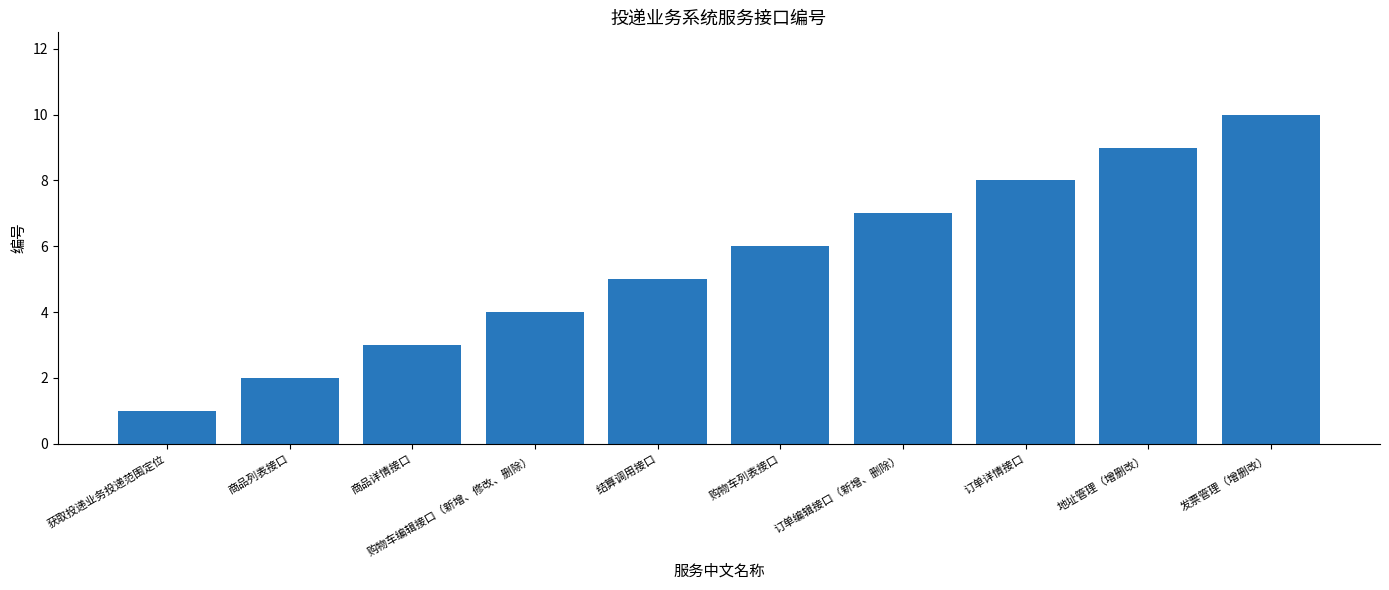

True or false: the data shows 9 at 地址管理（增删改）.

True